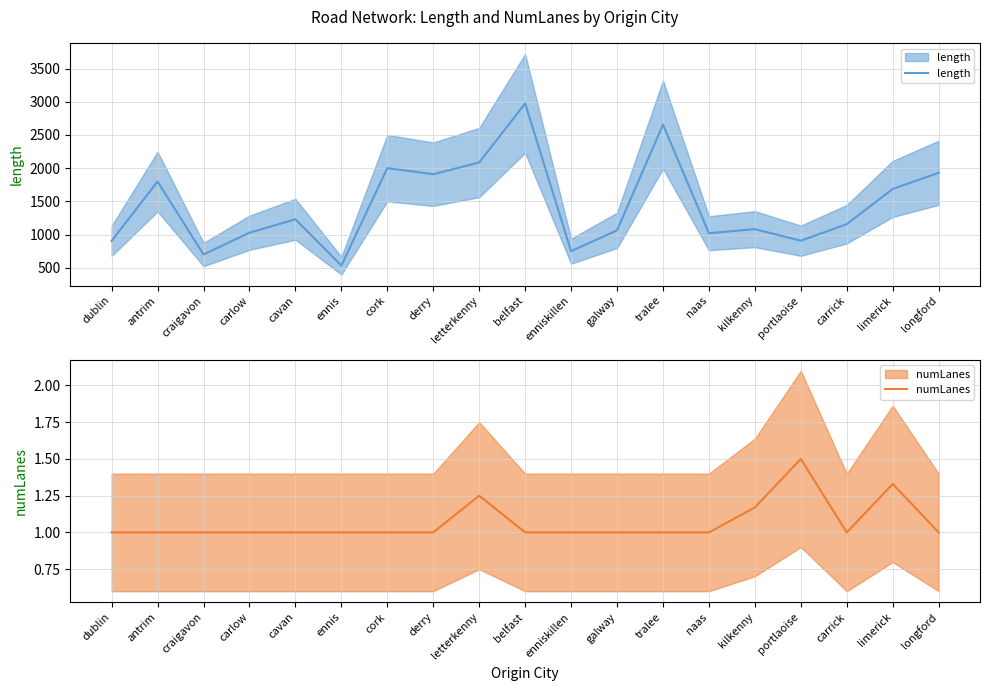

What is the difference between the maximum and minimum values in the length series?

2439.4